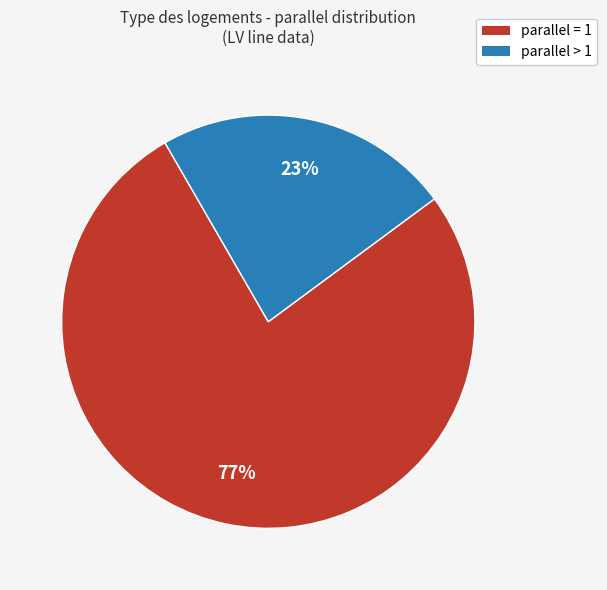

To the nearest percent, what is the average slice percentage?

50%